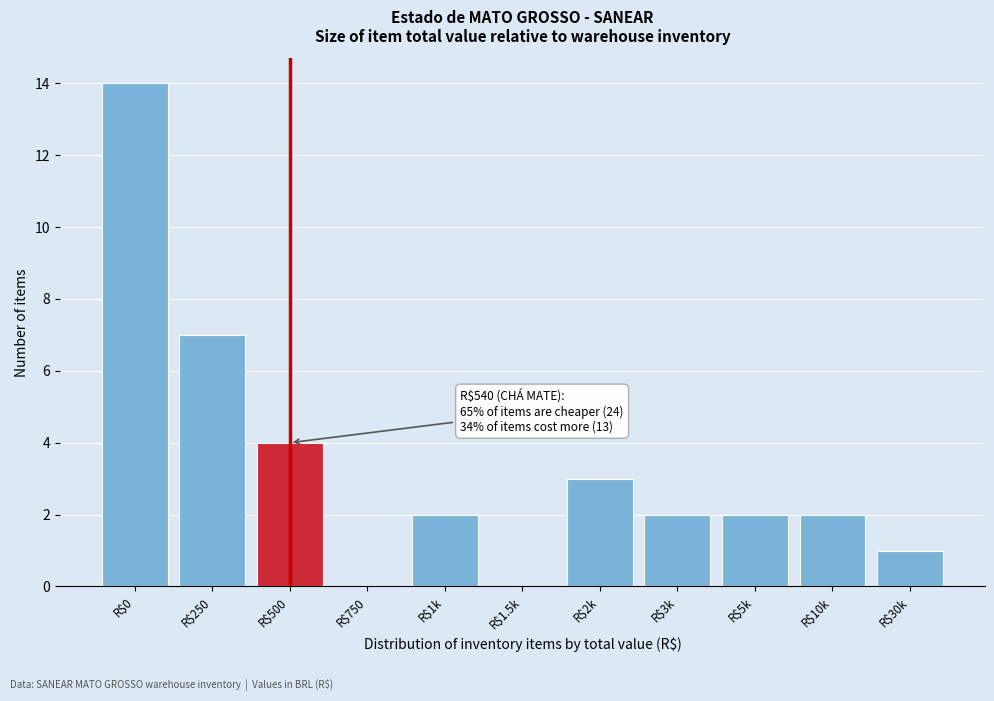

The value at R$1k is 2. True or false?

True